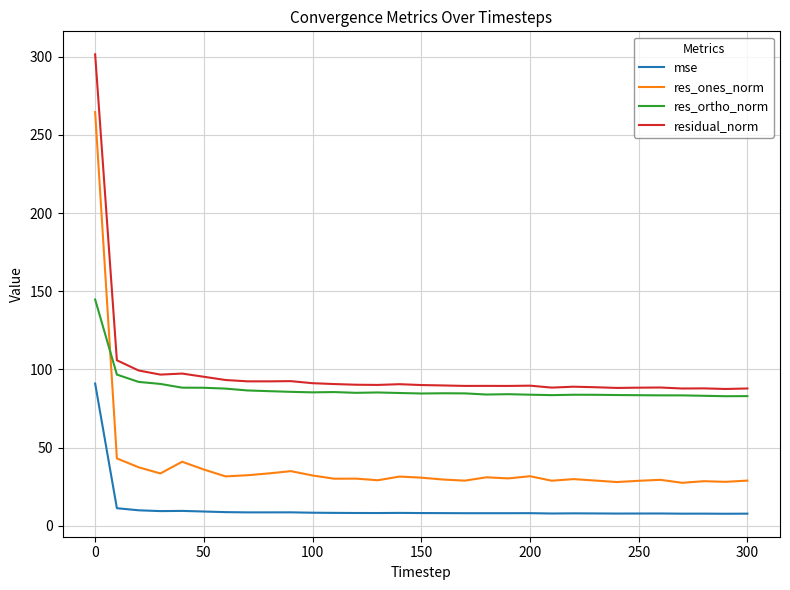

Which series has the largest range (max minus min)?

res_ones_norm